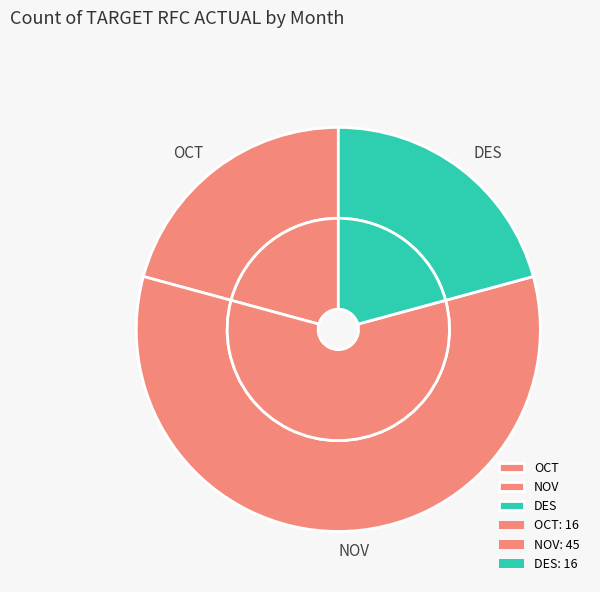

What percentage do NOV and OCT together represent?

79.2%